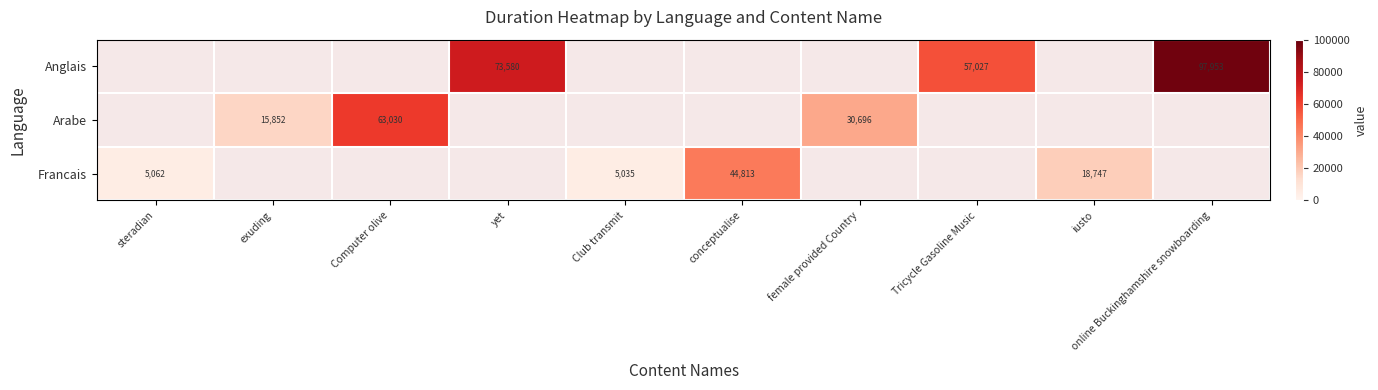

Is it true that Arabe equals 63030 at Computer olive?

True